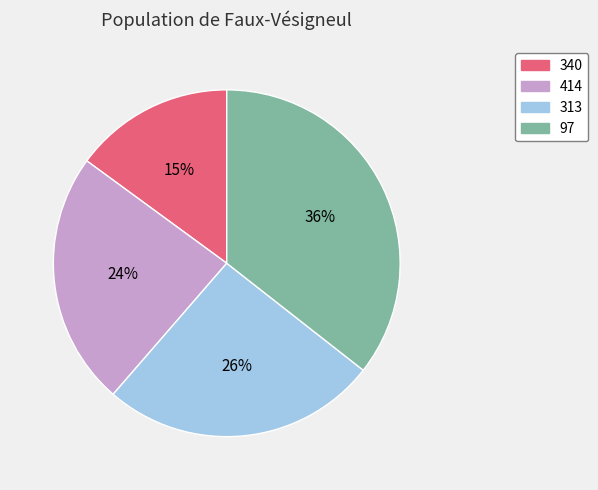

To the nearest percent, what is the combined percentage of 414 and 97?

59%